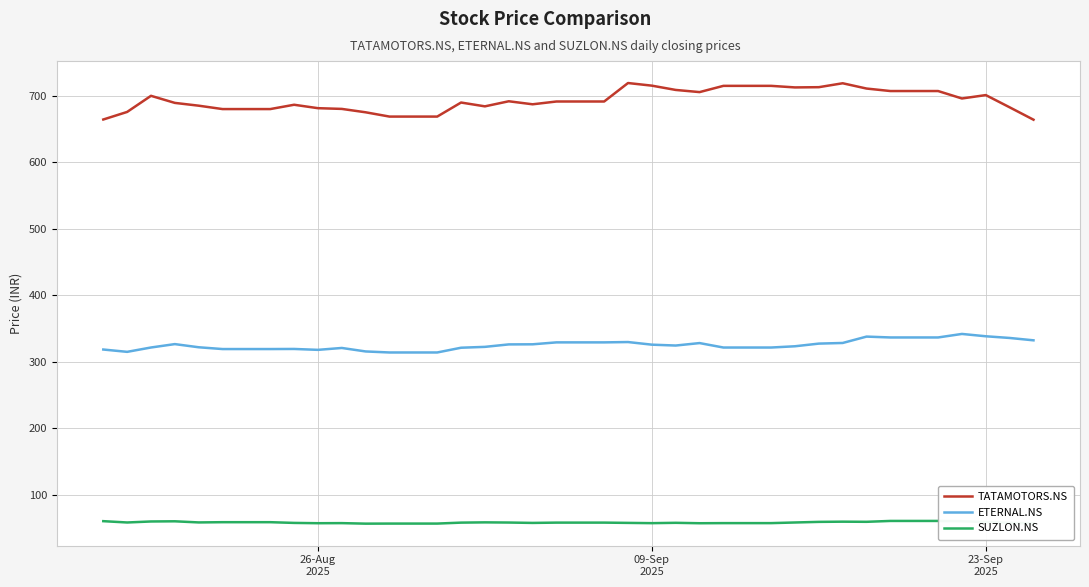

True or false: ETERNAL.NS has more than 0 points higher than both neighbors.

True